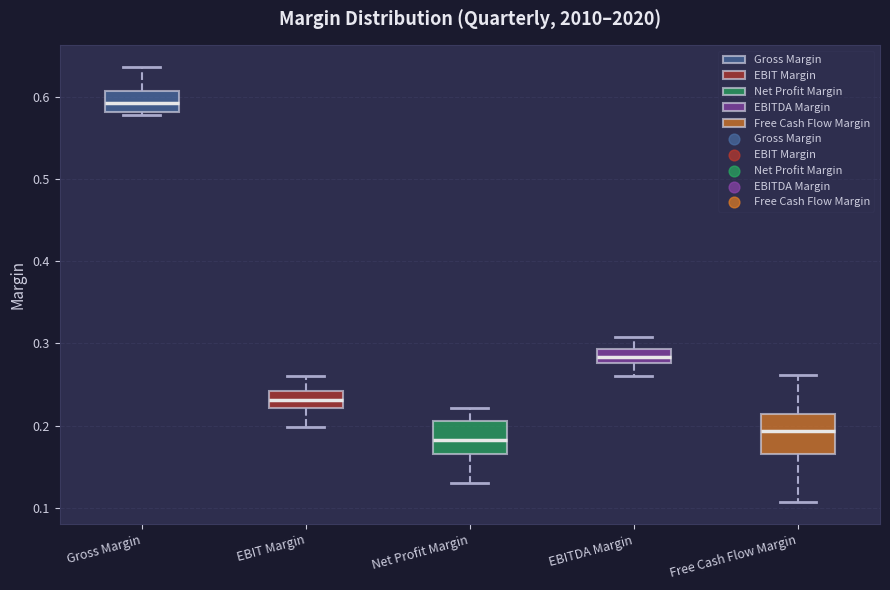

Reading left to right, read every box against the y-axis: the position of its median line, the range the box covers, and the ends of its whiskers. The values are not printed on the chart, so give them approximately, as read against the axis.

Gross Margin: median 0.59, box 0.58 to 0.61, whiskers 0.58 (just below the box's lower edge) to 0.64
EBIT Margin: median 0.23, box 0.22 to 0.24, whiskers 0.20 to 0.26
Net Profit Margin: median 0.18, box 0.17 to 0.21, whiskers 0.13 to 0.22
EBITDA Margin: median 0.28 (inside the box), box 0.28 to 0.29, whiskers 0.26 to 0.31
Free Cash Flow Margin: median 0.19, box 0.17 to 0.21, whiskers 0.11 to 0.26